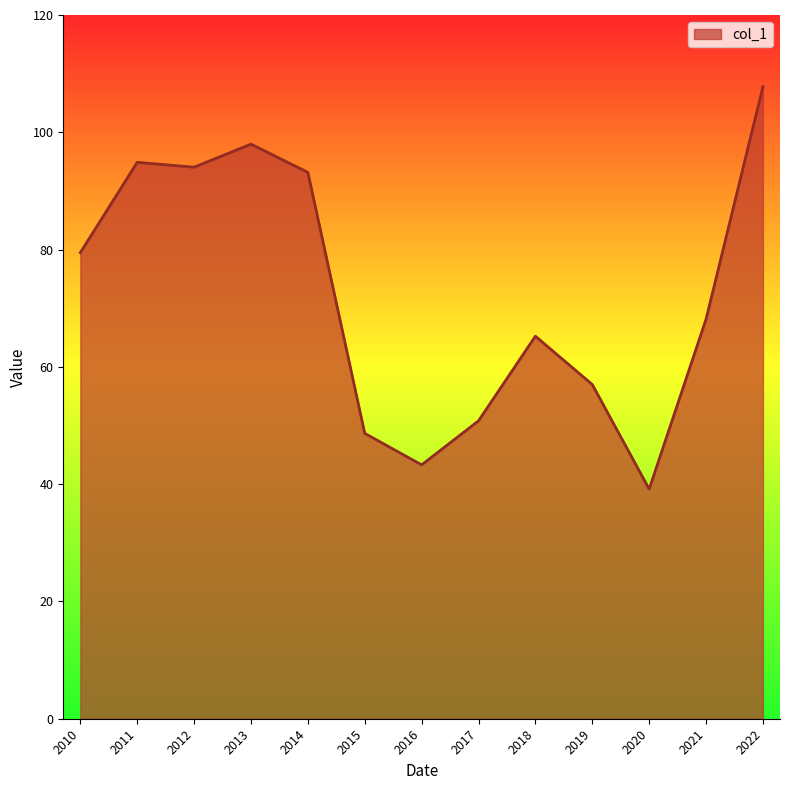

Which category has the lowest value across all series?

2020